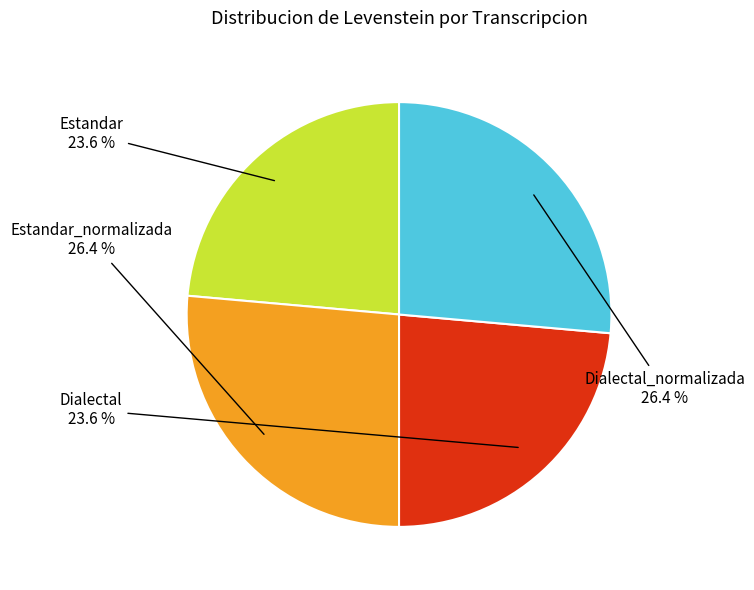

Is there any slice that represents more than half of the pie?

No